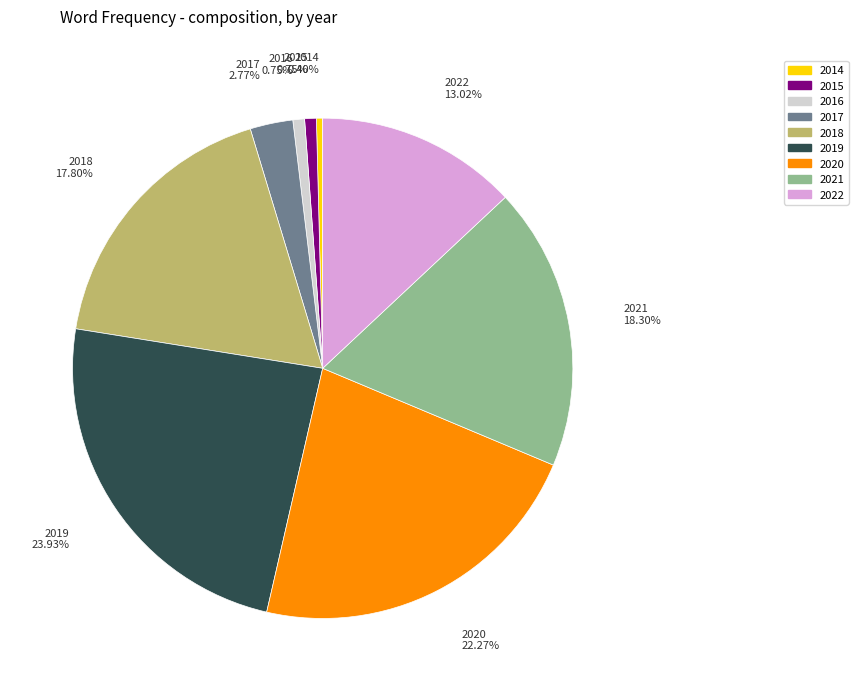

Does any single category account for the majority?

No